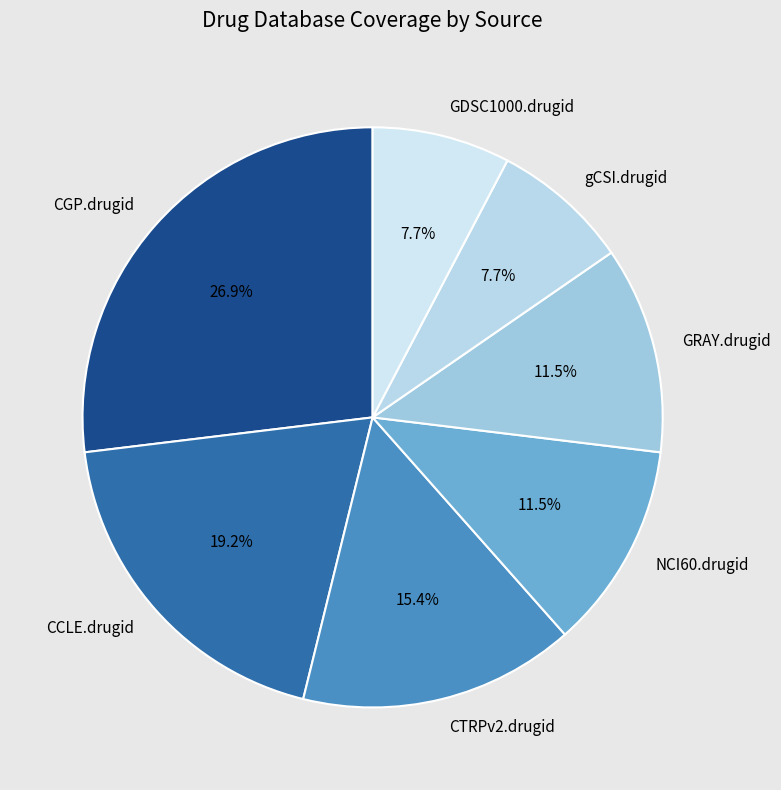

What is the ratio of the value at gCSI.drugid to the value at CTRPv2.drugid?

0.5